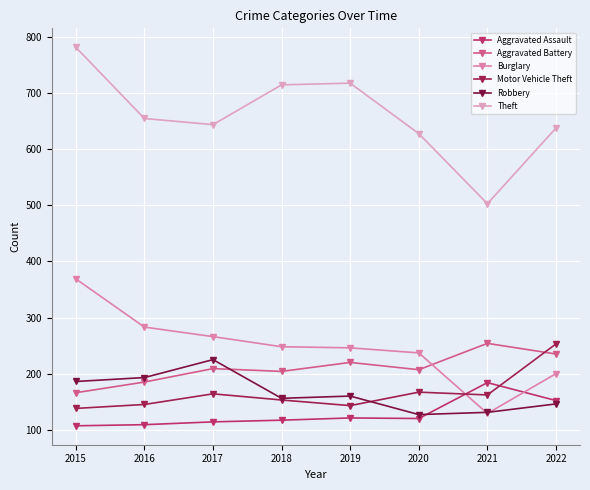

Reading left to right, list all the values displayed in this chart.

Aggravated Assault: 107	109	114	117	121	120	184	152
Aggravated Battery: 166	185	209	204	220	207	254	235
Burglary: 369	283	266	248	246	237	129	200
Motor Vehicle Theft: 138	145	164	153	143	167	162	253
Robbery: 186	193	225	156	160	127	131	146
Theft: 782	655	644	715	718	628	503	638